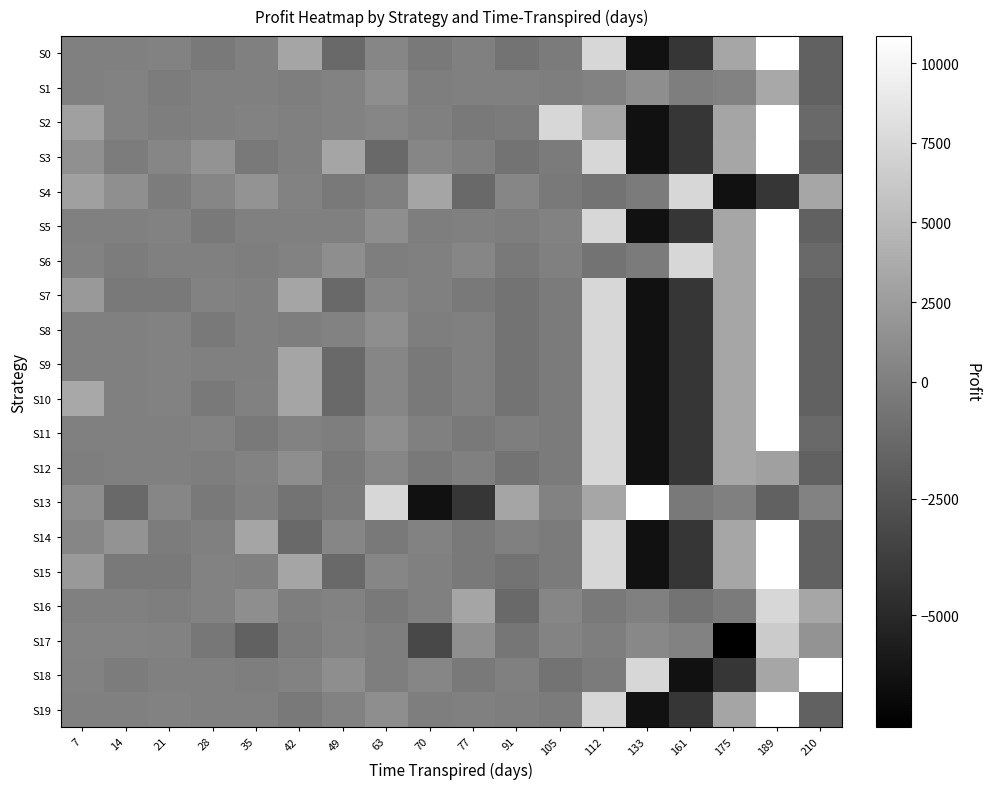

Reading left to right, extract all data points from this chart.

S0: 7=3.2	14=42.2	21=228.4	28=-339.8	35=60.9	42=3200.1	49=-1289.3	63=544.2	70=-397.2	77=64.7	91=-733.1	105=-252.7	112=7386.0	133=-6399.0	161=-4223.9	175=3243.9	189=10856.7	210=-1722.1
S1: 7=13.3	14=237.3	21=-230.5	28=36.1	35=65.5	42=-111.9	49=220.5	63=1194.7	70=-61.0	77=13.3	91=65.5	105=-111.9	112=220.5	133=1194.7	161=-61.0	175=237.3	189=3472.9	210=-1722.1
S2: 7=2790.2	14=220.5	21=-61.0	28=13.3	35=237.3	42=36.1	49=228.4	63=544.2	70=64.7	77=-339.8	91=-252.7	105=7386.0	112=3243.9	133=-6399.0	161=-4223.9	175=3200.1	189=10856.7	210=-1289.3
S3: 7=1394.3	14=-201.2	21=510.2	28=1722.4	35=-339.8	42=60.9	49=3200.1	63=-1289.3	70=544.2	77=64.7	91=-733.1	105=-252.7	112=7386.0	133=-6399.0	161=-4223.9	175=3243.9	189=10856.7	210=-1722.1
S4: 7=2787.6	14=1309.0	21=-201.2	28=510.2	35=1722.4	42=228.4	49=-339.8	63=60.9	70=3200.1	77=-1289.3	91=544.2	105=-397.2	112=-733.1	133=-252.7	161=7386.0	175=-6399.0	189=-4223.9	210=3243.9
S5: 7=42.2	14=3.2	21=228.4	28=-339.8	35=60.9	42=36.1	49=65.5	63=1194.7	70=-61.0	77=64.7	91=-111.9	105=220.5	112=7386.0	133=-6399.0	161=-4223.9	175=3243.9	189=10856.7	210=-1722.1
S6: 7=237.3	14=-230.5	21=36.1	28=65.5	35=-111.9	42=220.5	49=1194.7	63=-61.0	70=13.3	77=544.2	91=-397.2	105=64.7	112=-733.1	133=-252.7	161=7386.0	175=3243.9	189=10856.7	210=-1289.3
S7: 7=2162.9	14=-294.2	21=-339.8	28=228.4	35=60.9	42=3200.1	49=-1289.3	63=544.2	70=64.7	77=-397.2	91=-733.1	105=-252.7	112=7386.0	133=-6399.0	161=-4223.9	175=3243.9	189=10856.7	210=-1722.1
S8: 7=13.3	14=65.5	21=228.4	28=-339.8	35=60.9	42=-111.9	49=220.5	63=1194.7	70=-61.0	77=64.7	91=-733.1	105=-252.7	112=7386.0	133=-6399.0	161=-4223.9	175=3243.9	189=10856.7	210=-1722.1
S9: 7=42.2	14=3.2	21=228.4	28=36.1	35=65.5	42=3200.1	49=-1289.3	63=544.2	70=-397.2	77=64.7	91=-733.1	105=-252.7	112=7386.0	133=-6399.0	161=-4223.9	175=3243.9	189=10856.7	210=-1722.1
S10: 7=3472.9	14=40.3	21=228.4	28=-339.8	35=89.5	42=3200.1	49=-1289.3	63=544.2	70=-397.2	77=64.7	91=-733.1	105=-252.7	112=7386.0	133=-6399.0	161=-4223.9	175=3243.9	189=10856.7	210=-1722.1
S11: 7=36.1	14=60.9	21=3.2	28=228.4	35=-339.8	42=220.5	49=-61.0	63=1194.7	70=64.7	77=-397.2	91=-111.9	105=-252.7	112=7386.0	133=-6399.0	161=-4223.9	175=3243.9	189=10856.7	210=-1289.3
S12: 7=-61.0	14=13.3	21=65.5	28=-111.9	35=220.5	42=1194.7	49=-339.8	63=544.2	70=-397.2	77=64.7	91=-733.1	105=-252.7	112=7386.0	133=-6399.0	161=-4223.9	175=3243.9	189=2790.2	210=-1722.1
S13: 7=1106.6	14=-1289.3	21=544.2	28=-397.2	35=64.7	42=-733.1	49=-252.7	63=7386.0	70=-6399.0	77=-4223.9	91=3200.1	105=228.4	112=3243.9	133=10856.7	161=-339.8	175=60.9	189=-1722.1	210=220.5
S14: 7=510.2	14=1722.4	21=-201.2	28=64.7	35=3200.1	42=-1289.3	49=544.2	63=-397.2	70=228.4	77=-339.8	91=60.9	105=-252.7	112=7386.0	133=-6399.0	161=-4223.9	175=3243.9	189=10856.7	210=-1722.1
S15: 7=2162.9	14=-294.2	21=-339.8	28=228.4	35=36.1	42=3200.1	49=-1289.3	63=544.2	70=64.7	77=-397.2	91=-733.1	105=-252.7	112=7386.0	133=-6399.0	161=-4223.9	175=3243.9	189=10856.7	210=-1722.1
S16: 7=65.5	14=13.3	21=-111.9	28=220.5	35=1194.7	42=-61.0	49=228.4	63=-339.8	70=60.9	77=3200.1	91=-1289.3	105=544.2	112=-397.2	133=64.7	161=-733.1	175=-252.7	189=7386.0	210=3243.9
S17: 7=339.8	14=294.2	21=201.2	28=-510.2	35=-1722.4	42=-228.4	49=339.8	63=-60.9	70=-3200.1	77=1289.3	91=-544.2	105=397.2	112=-64.7	133=733.1	161=252.7	175=-7386.0	189=6399.0	210=1722.1
S18: 7=237.3	14=-230.5	21=13.3	28=65.5	35=-111.9	42=220.5	49=1194.7	63=-61.0	70=544.2	77=-397.2	91=64.7	105=-733.1	112=-252.7	133=7386.0	161=-6399.0	175=-4223.9	189=3243.9	210=10856.7
S19: 7=42.2	14=3.2	21=228.4	28=36.1	35=65.5	42=-339.8	49=220.5	63=1194.7	70=-61.0	77=64.7	91=-111.9	105=-252.7	112=7386.0	133=-6399.0	161=-4223.9	175=3200.1	189=10856.7	210=-1722.1